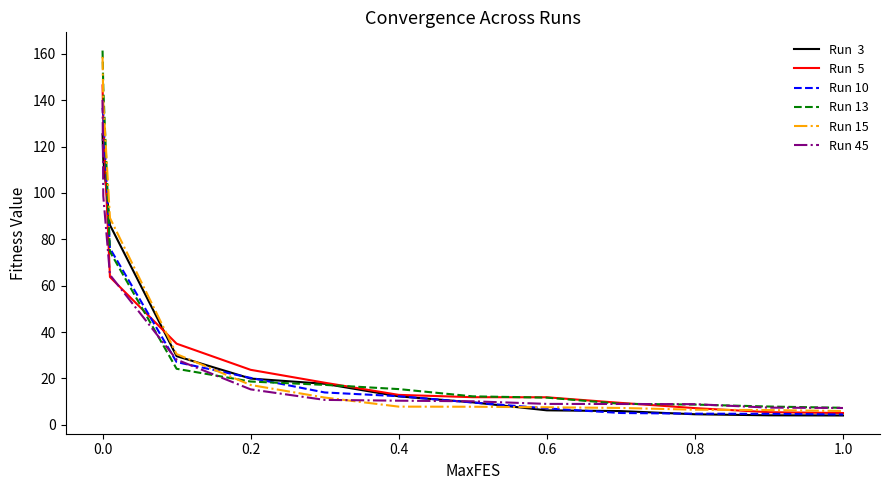

What is the smallest value displayed?

4.0